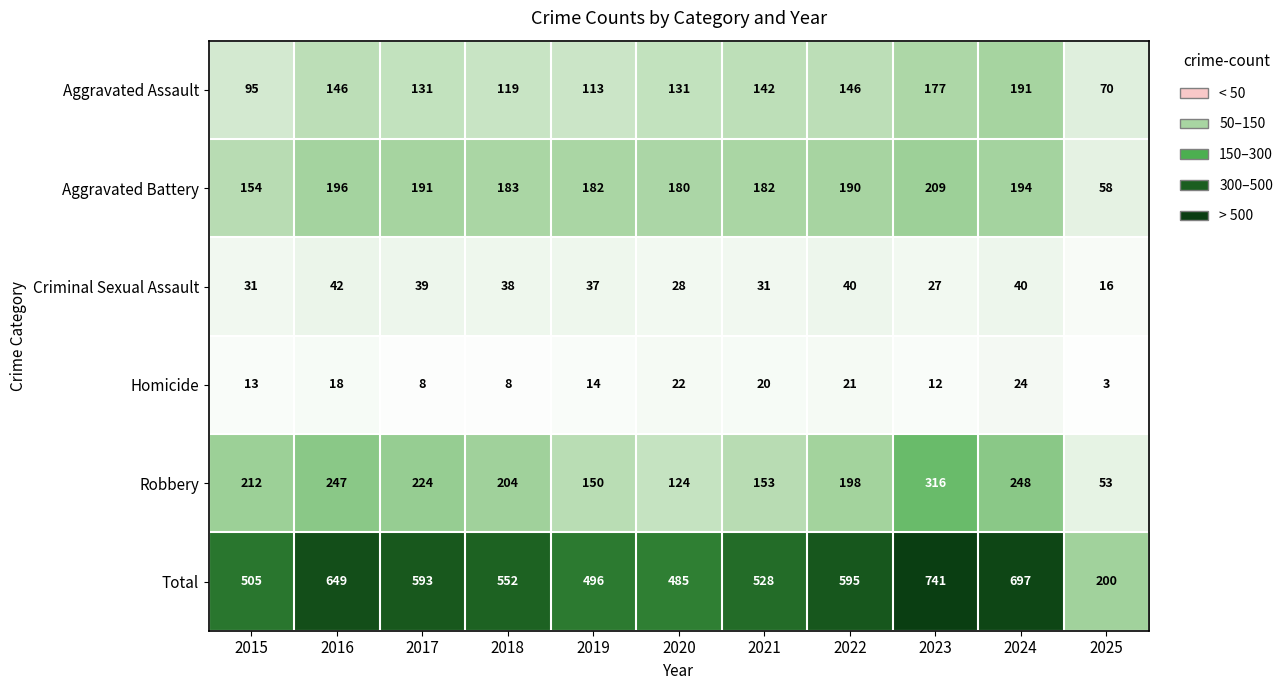

Which series has the largest range (max minus min)?

Total